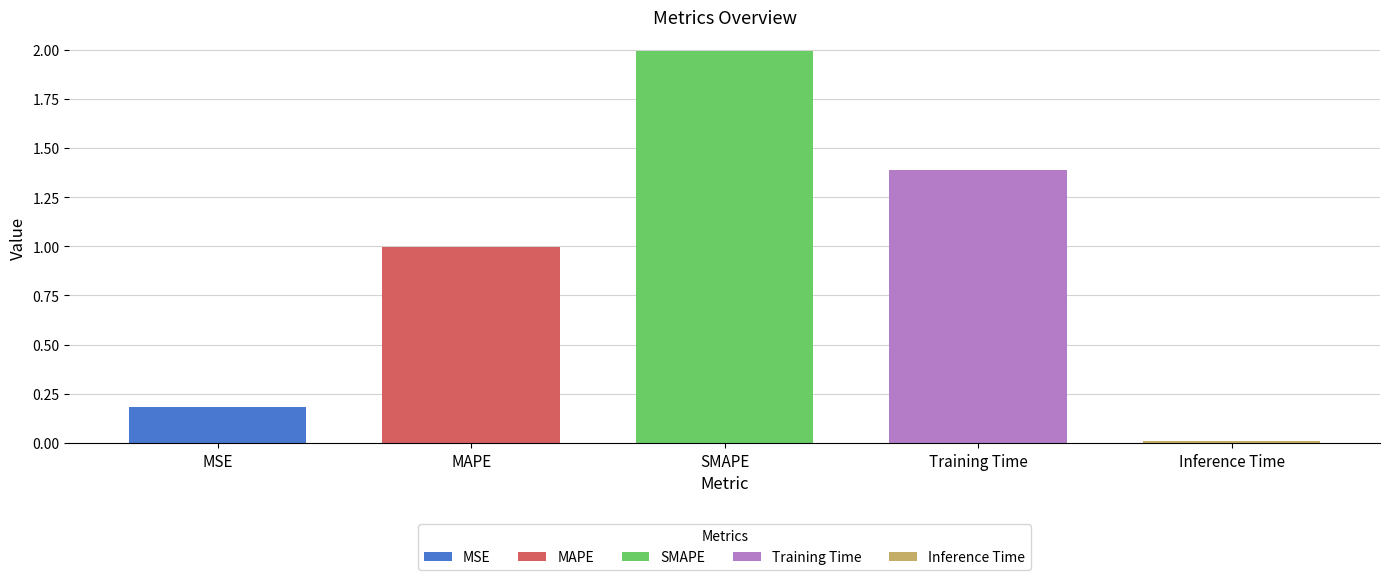

What is the value of the 1st bar from the left?

0.2